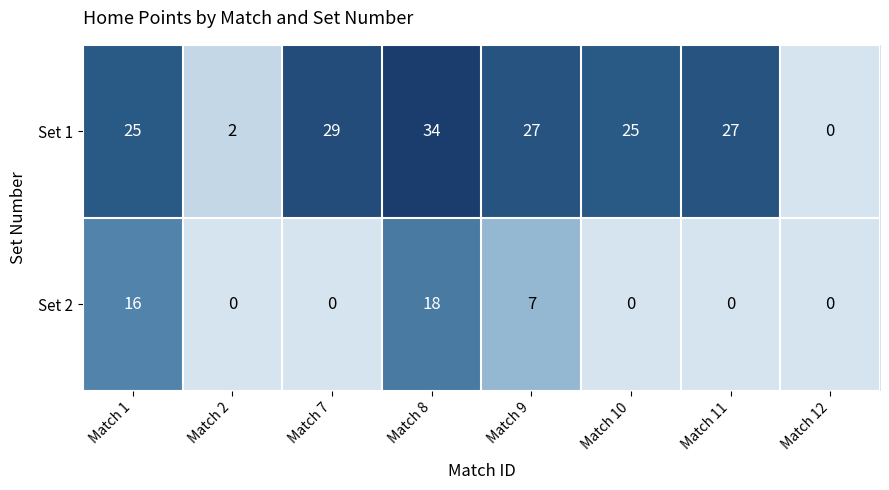

The Set 1 series shows 38 at Match 7. True or false?

False